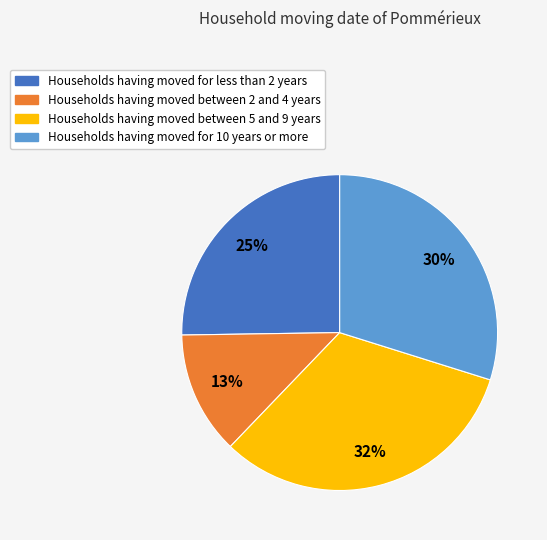

Does any single category account for the majority?

No